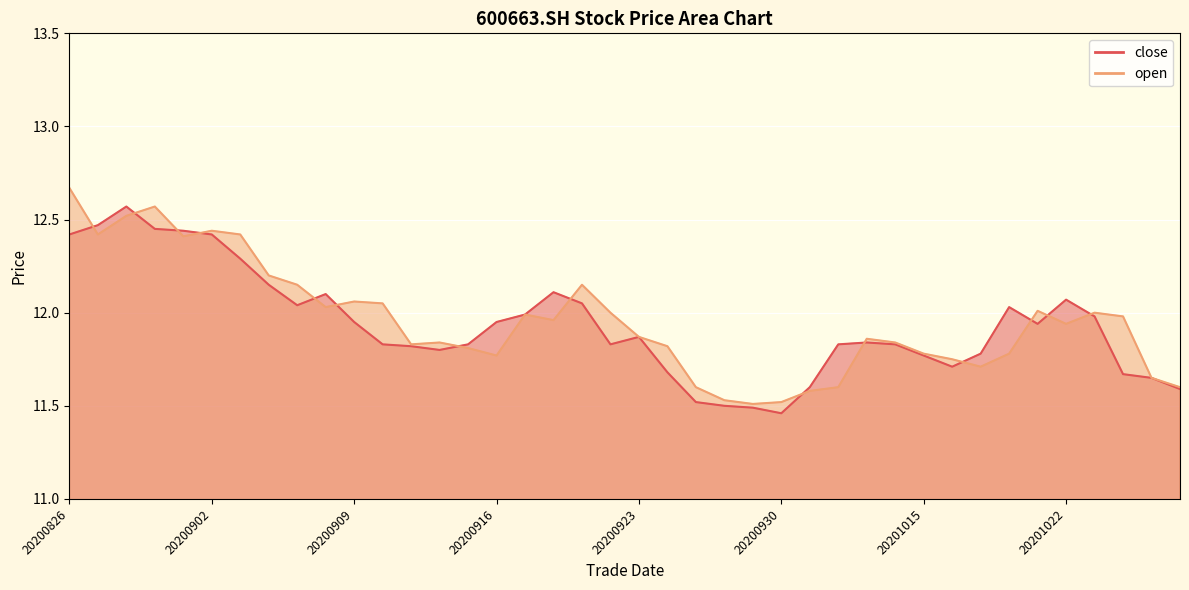

Which series has the widest spread of values?

open